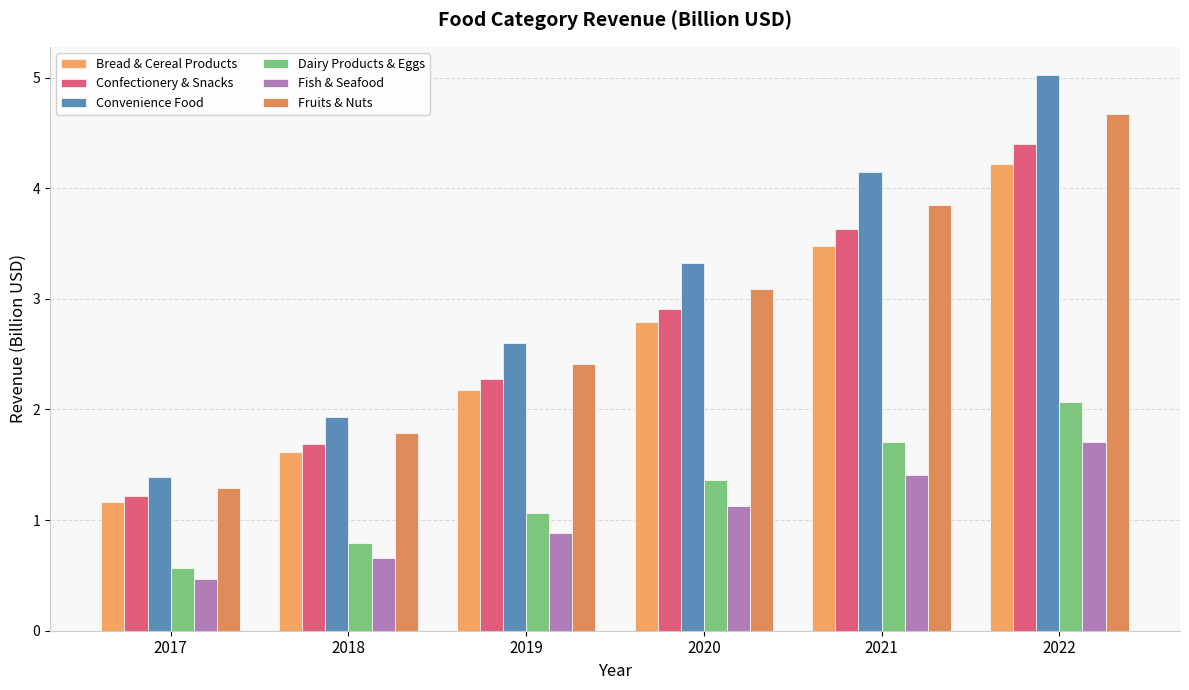

List the series in order of their peak value, lowest first.

Fish & Seafood, Dairy Products & Eggs, Bread & Cereal Products, Confectionery & Snacks, Fruits & Nuts, Convenience Food